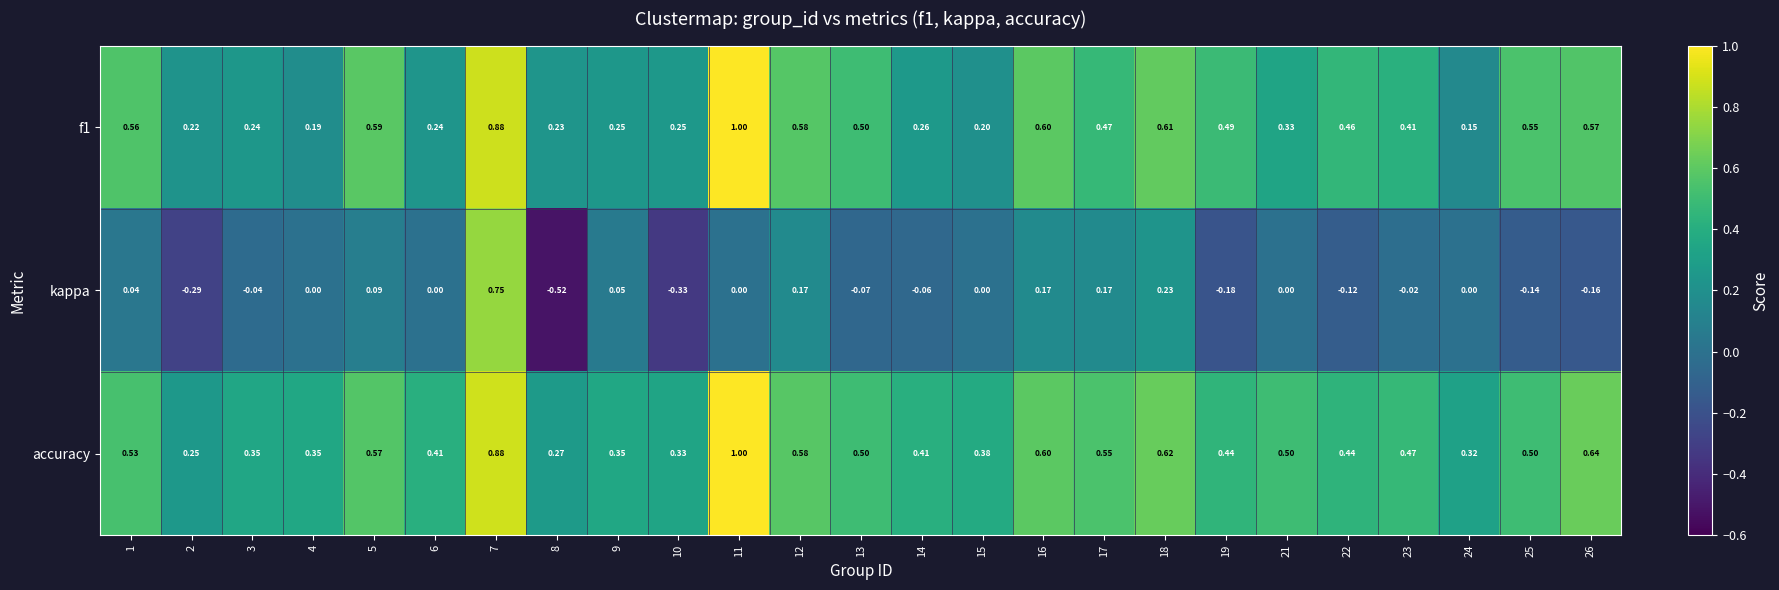

Which series has the largest total across all categories?

accuracy